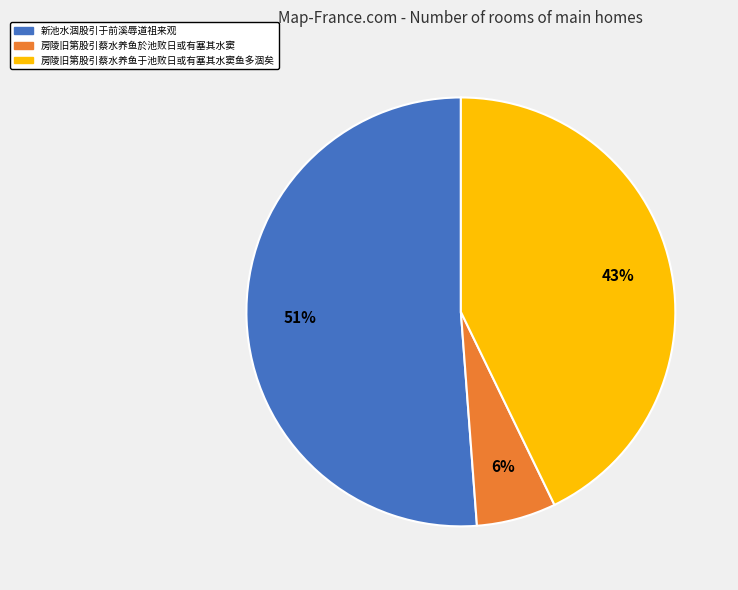

True or false: 房陵旧第股引蔡水养鱼于池败日或有塞其水窦鱼多涸矣 accounts for 43% of the total.

True